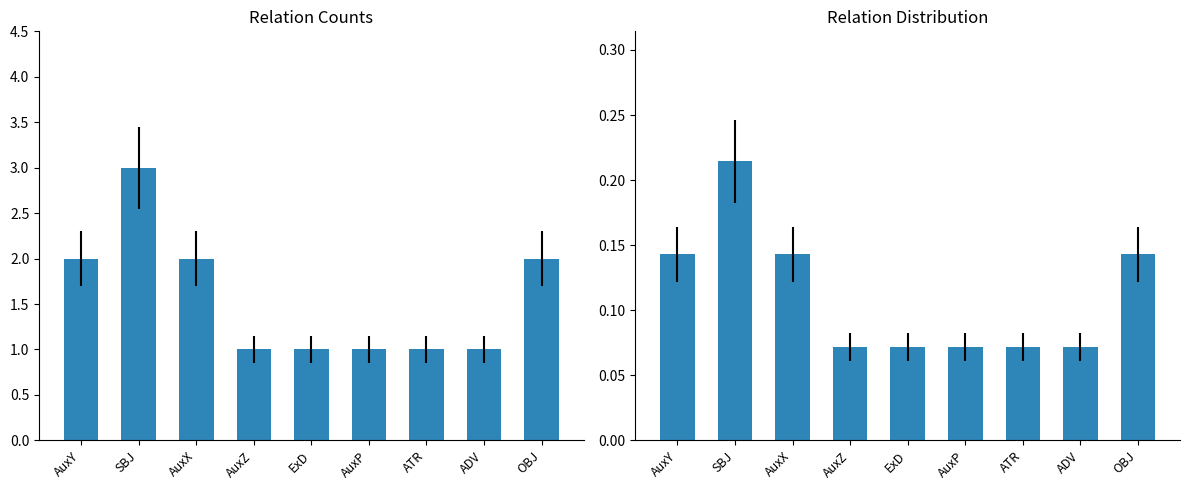

Reading right to left, list all the values displayed in this chart.

count: OBJ=2.0	ADV=1.0	ATR=1.0	AuxP=1.0	ExD=1.0	AuxZ=1.0	AuxX=2.0	SBJ=3.0	AuxY=2.0
proportion: OBJ=0.1	ADV=0.1	ATR=0.1	AuxP=0.1	ExD=0.1	AuxZ=0.1	AuxX=0.1	SBJ=0.2	AuxY=0.1